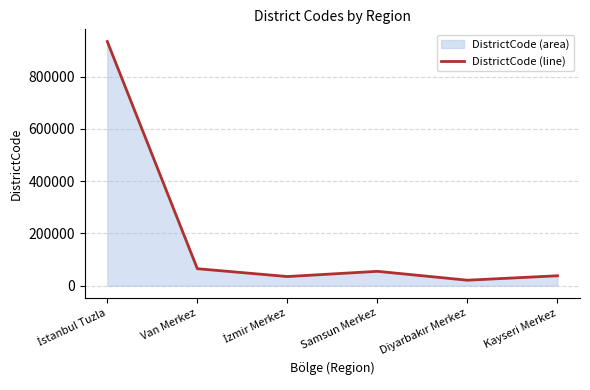

Does the chart have visible grid lines?

Yes